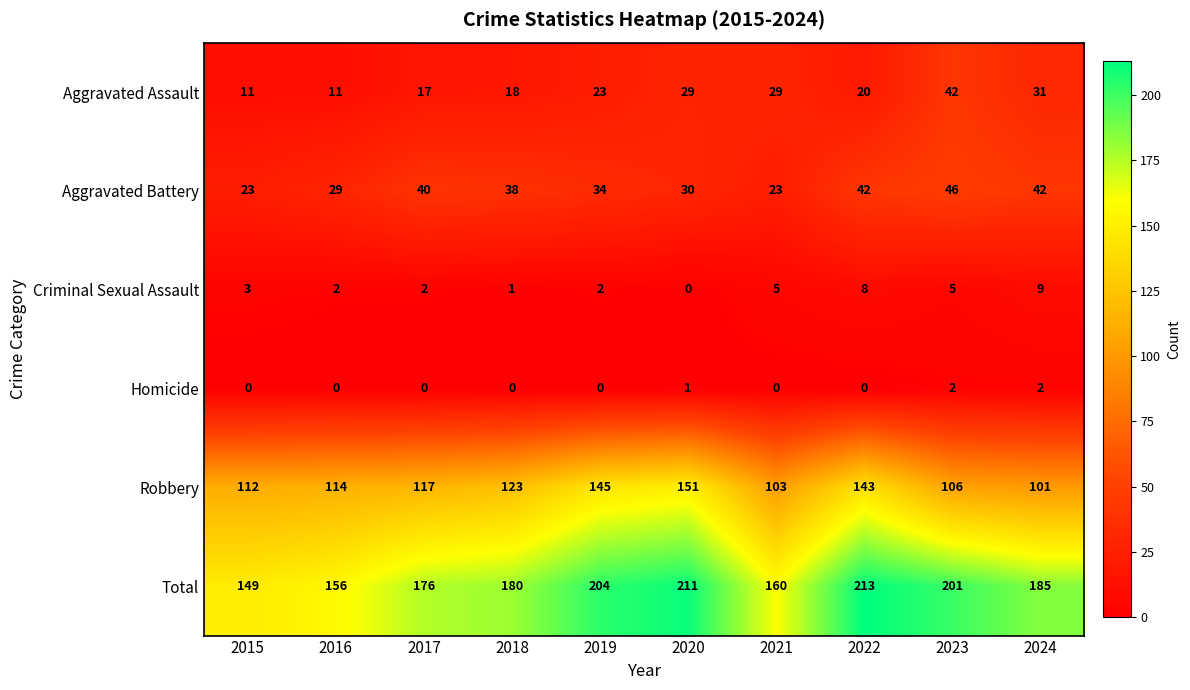

At 2021, list the series in order from smallest to largest.

Homicide, Criminal Sexual Assault, Aggravated Battery, Aggravated Assault, Robbery, Total